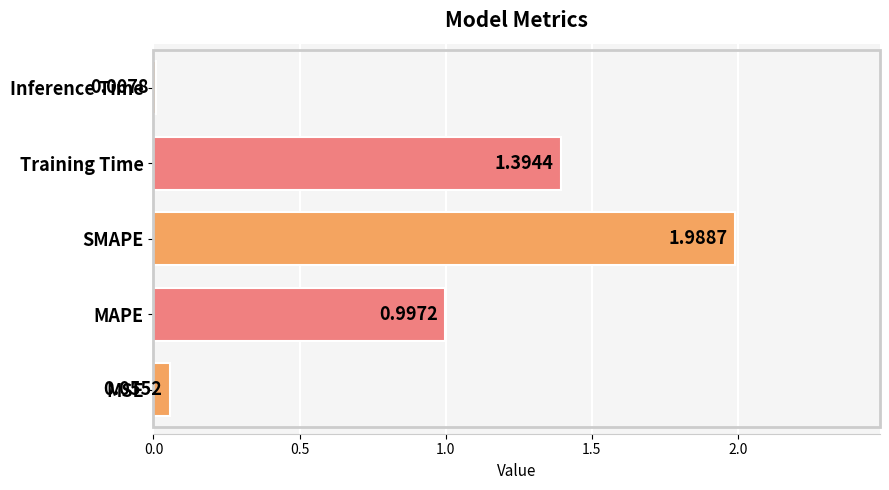

Between SMAPE and MSE, which is larger?

SMAPE